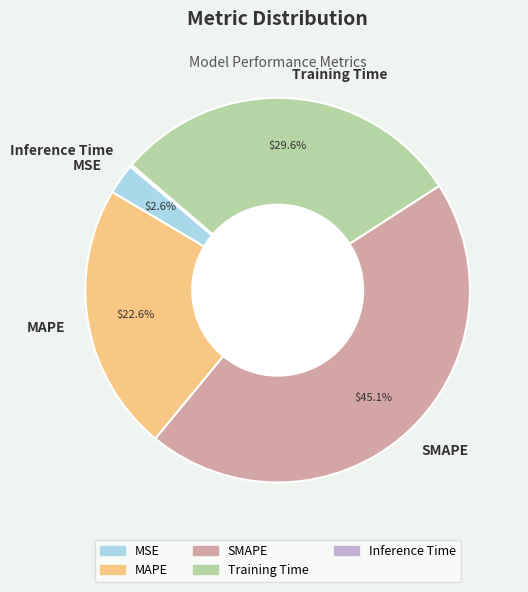

What is the largest slice in the pie chart?

SMAPE